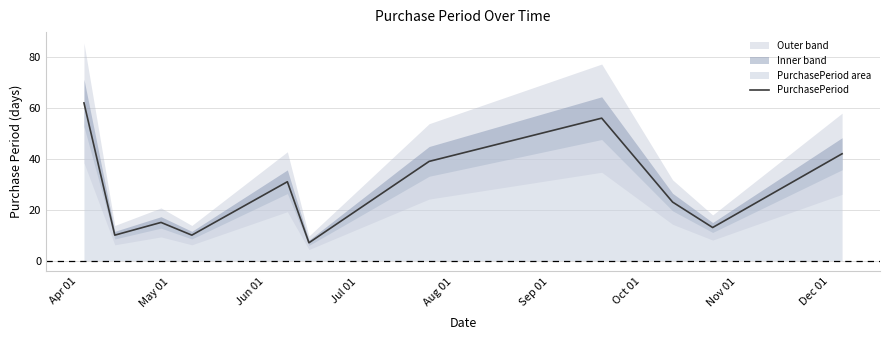

Does the chart have visible grid lines?

Yes